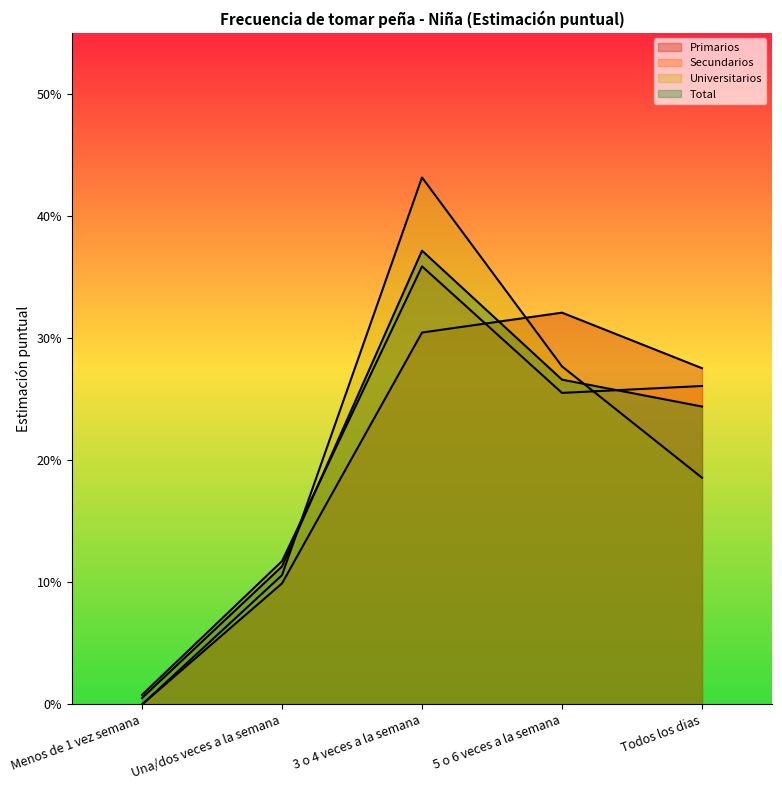

Which series changed the most between 5 o 6 veces a la semana and Todos los dias?

Universitarios